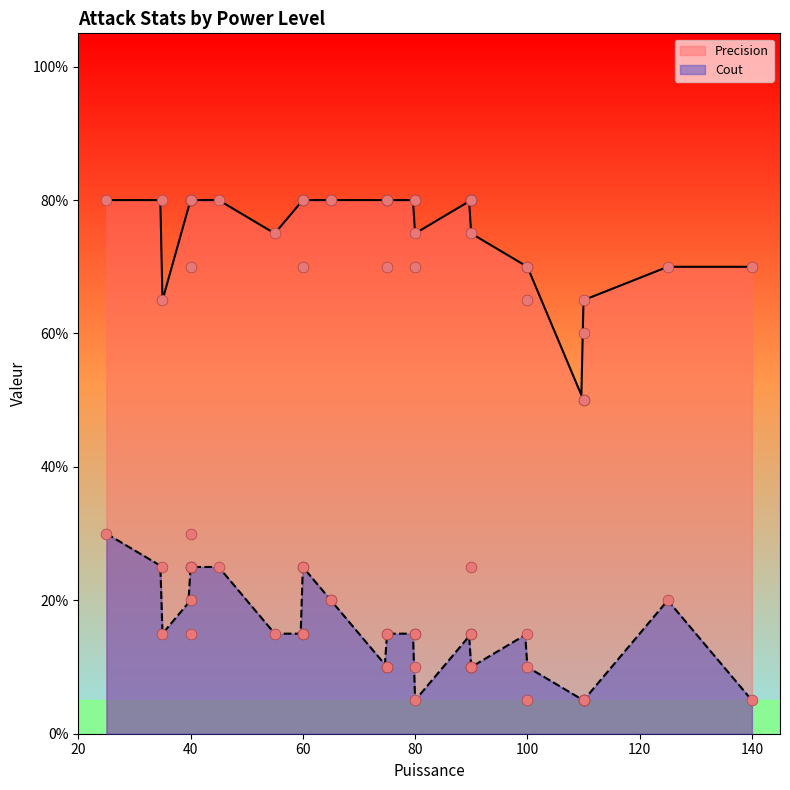

True or false: Precision and Cout cross at least once.

False